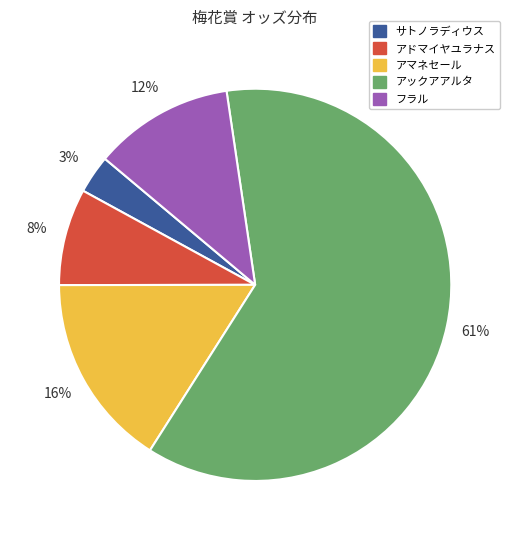

Does フラル account for over 50% of the chart?

No